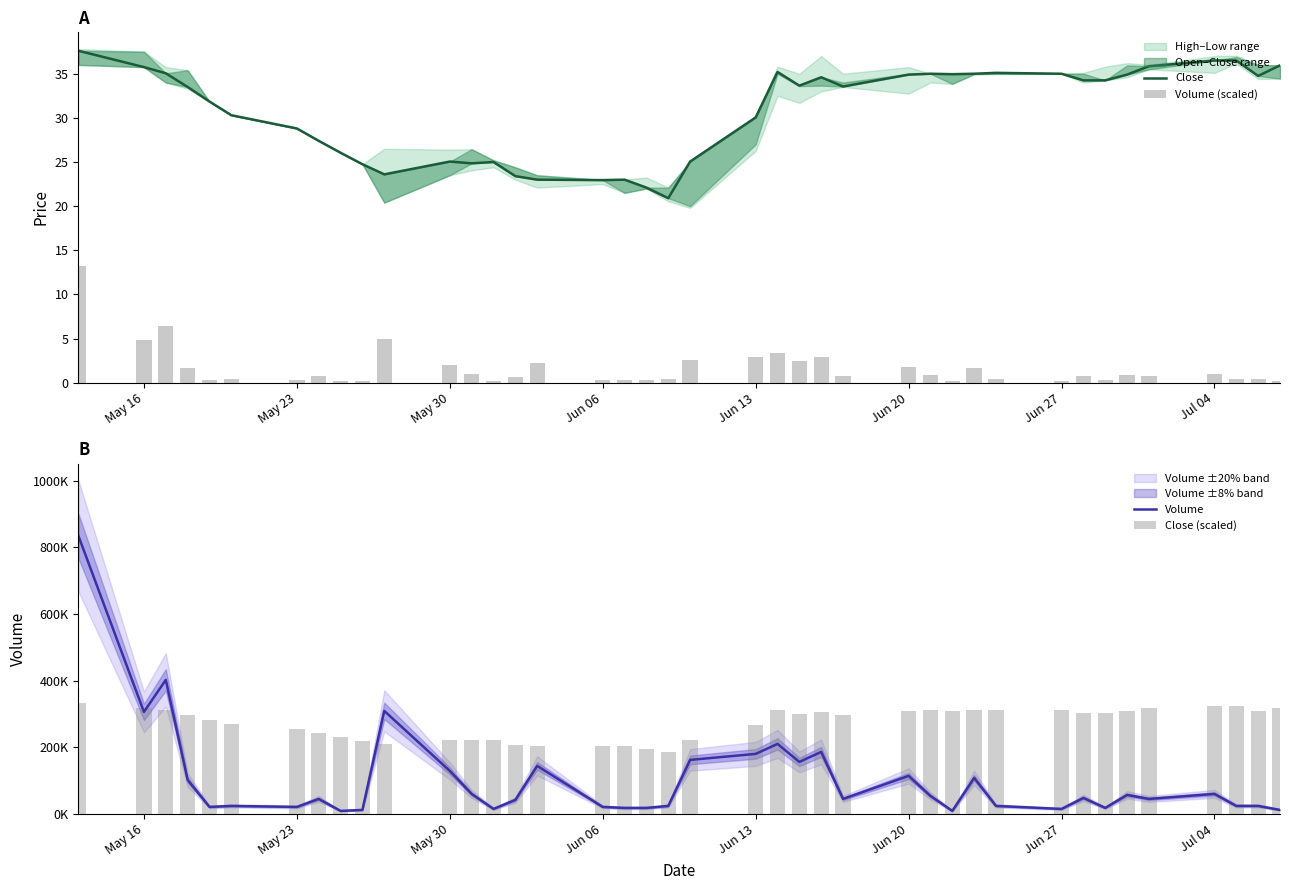

What position from the left is Jun 27?

32